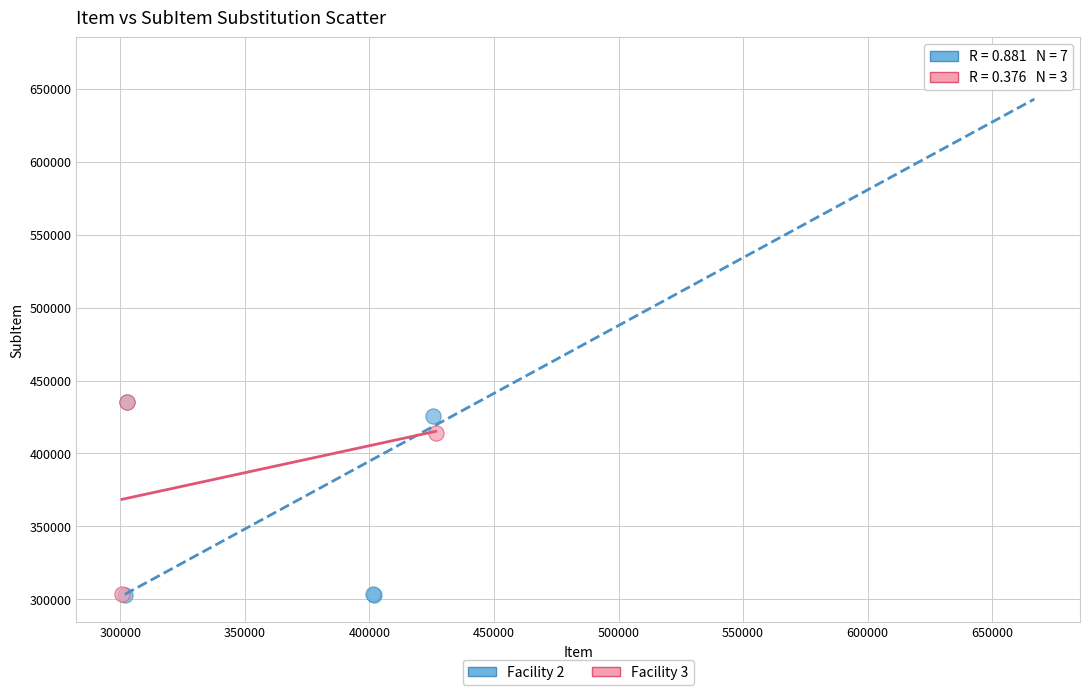

Which series has the widest spread of Y values?

Facility 2